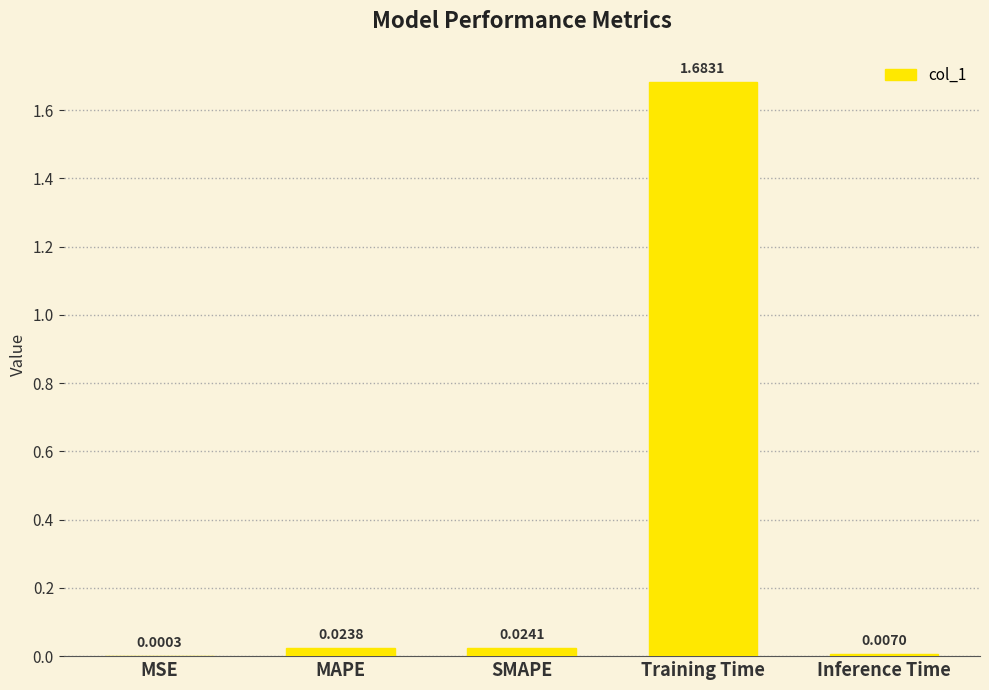

What is the change in value from MSE to Training Time?

+1.7